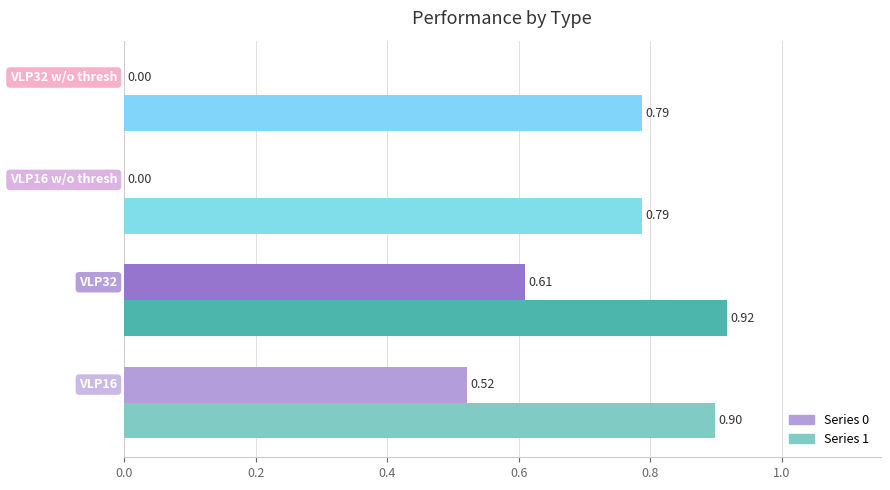

What is the label of the 2nd bar from the left?

VLP32